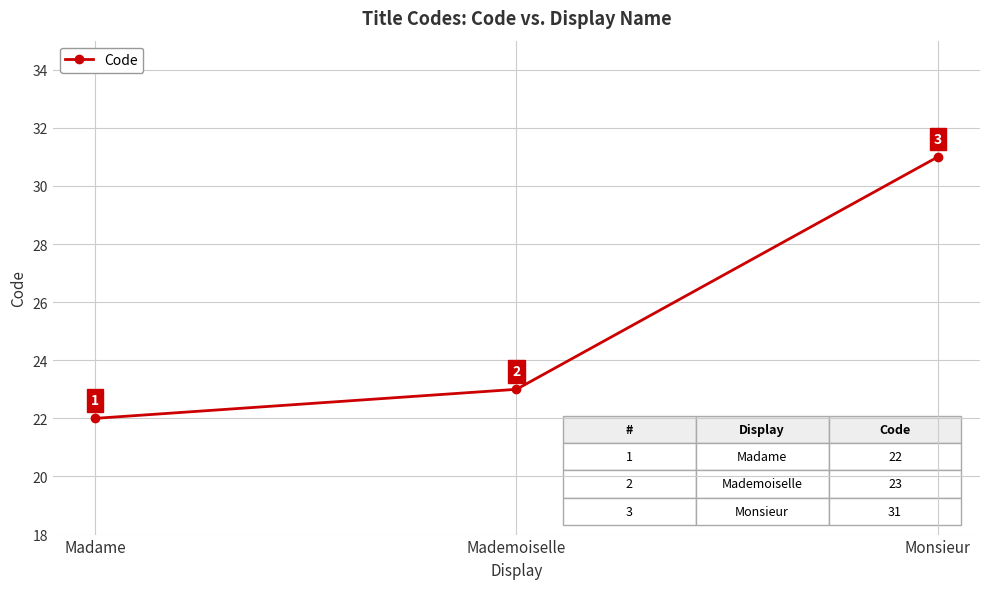

What position from the right is Mademoiselle?

2